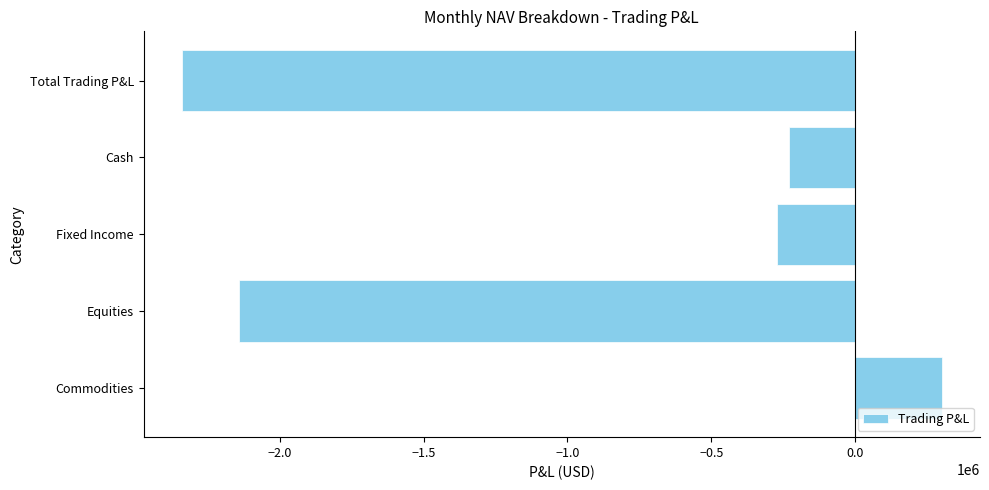

The value at Total Trading P&L is -2341712.5. True or false?

True